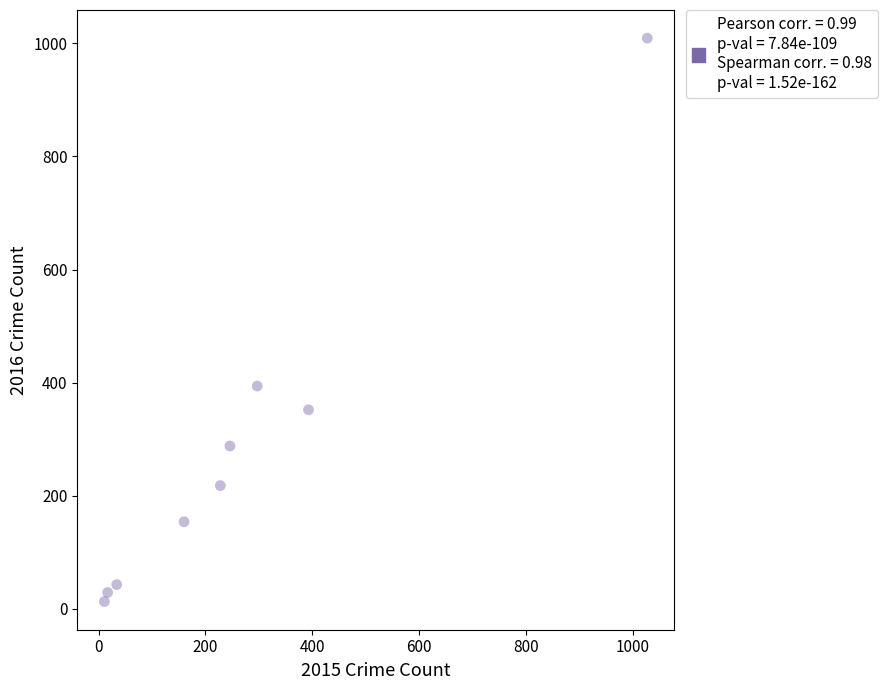

What is the range of Y values (max minus min)?

996